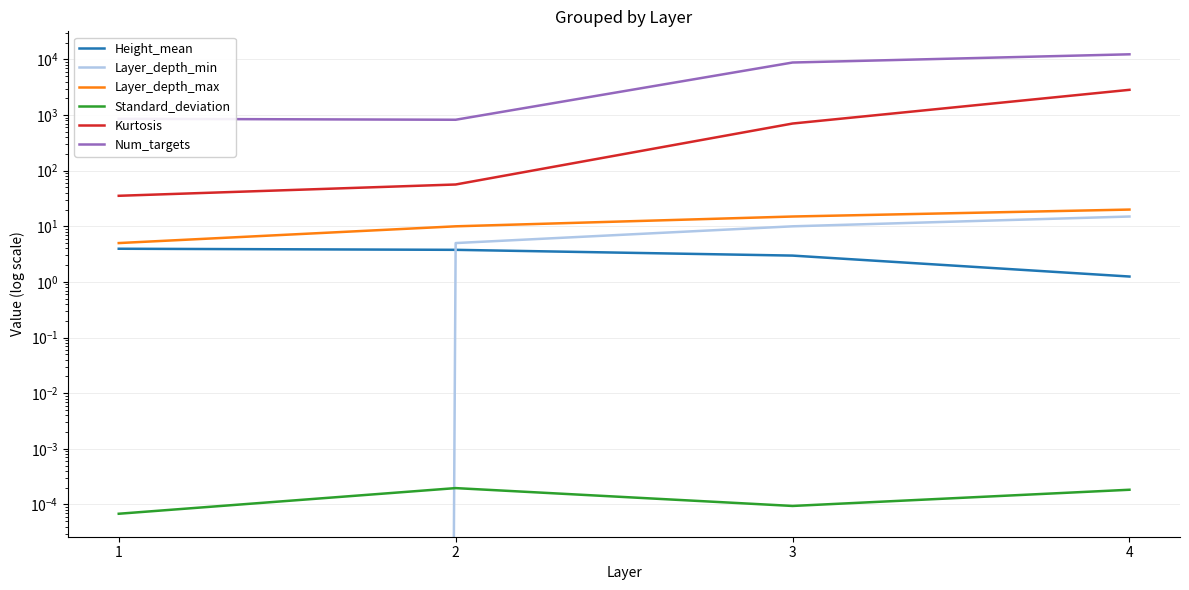

What are all the series names shown in the legend?

Height_mean, Layer_depth_min, Layer_depth_max, Standard_deviation, Kurtosis, Num_targets